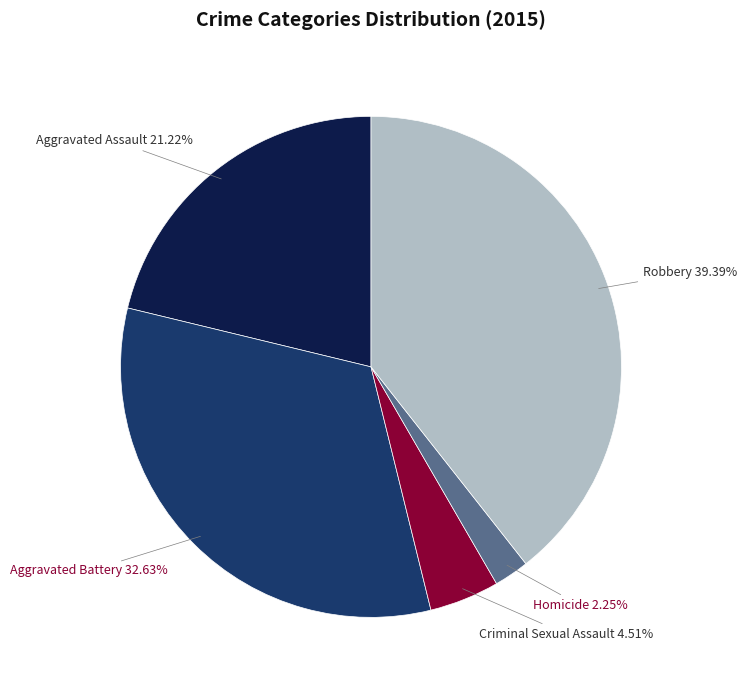

Approximately how many times larger is the value at Homicide compared to Criminal Sexual Assault?

0.5